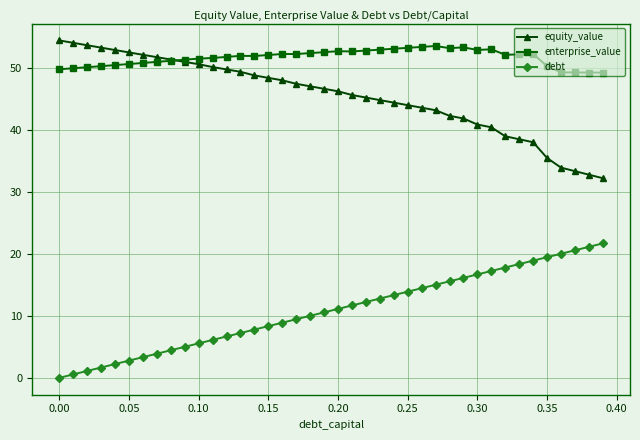

True or false: debt and enterprise_value cross at least once.

False